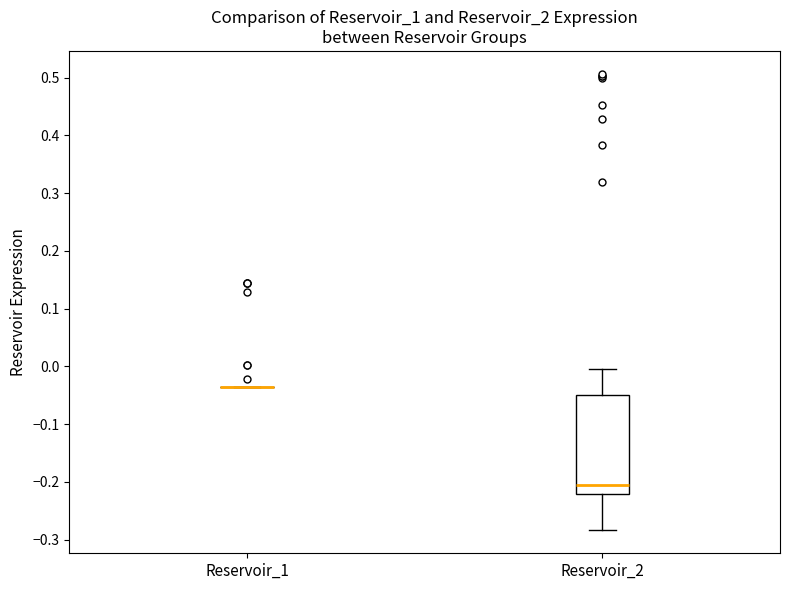

Reading left to right, transcribe this box plot: for each box, give where its median line is, the range the box spans, and where its two whiskers end, as read against the y-axis. The values are not printed on the chart, so give them approximately, as read against the axis.

Reservoir_1: box collapsed to a line at -0.03, whiskers -0.04 to -0.03
Reservoir_2: median -0.21, box -0.22 to -0.05, whiskers -0.28 to 0.00